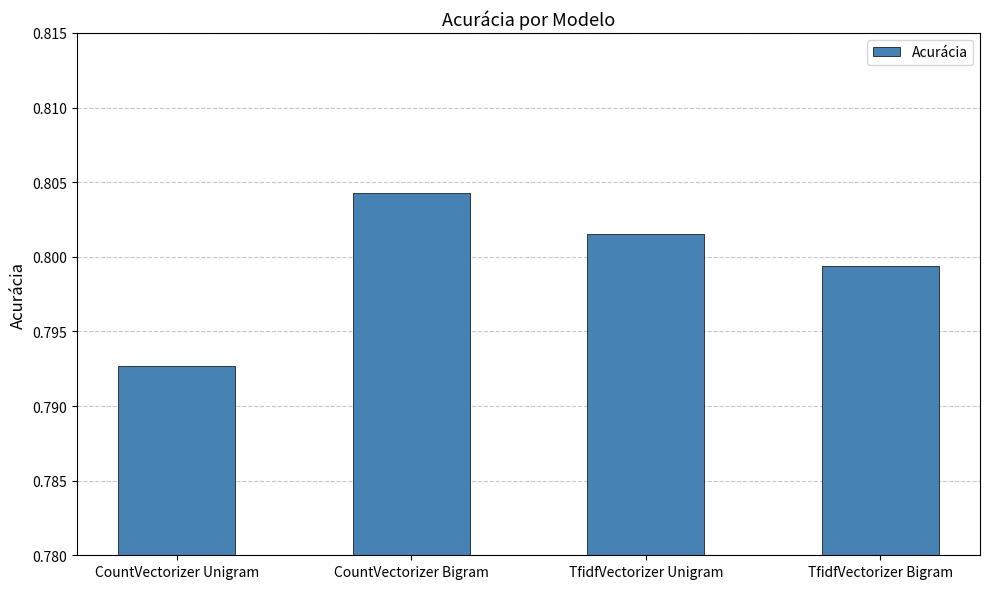

The chart shows a value of 0.4 at TfidfVectorizer Unigram. True or false?

False